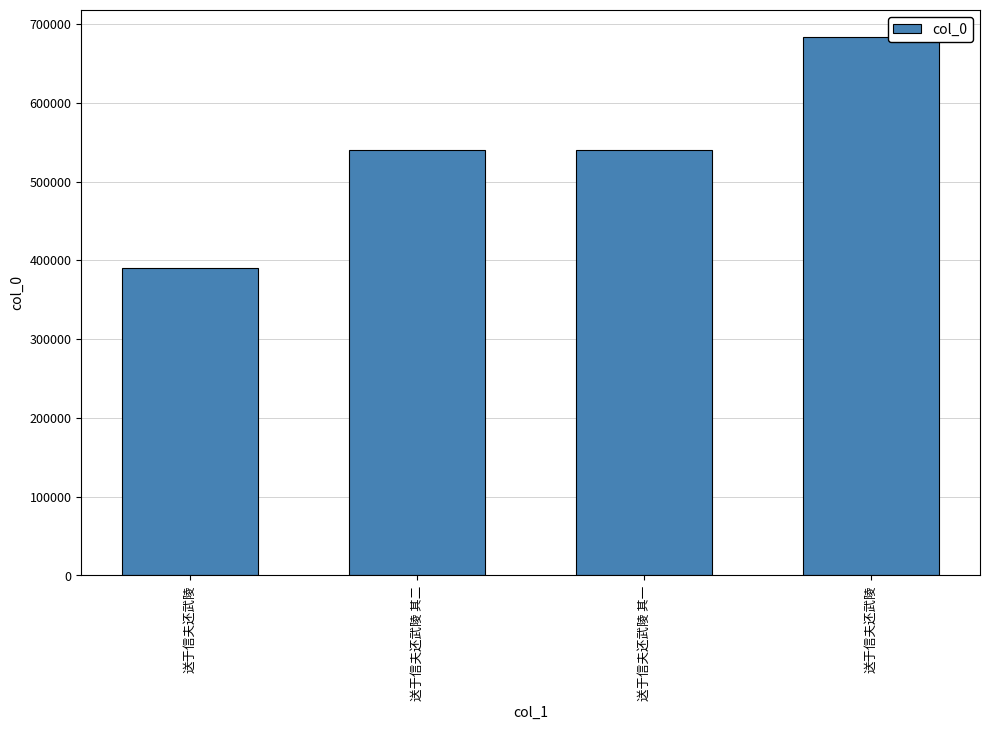

What is the label of the 1st bar from the right?

送于信夫还武陵